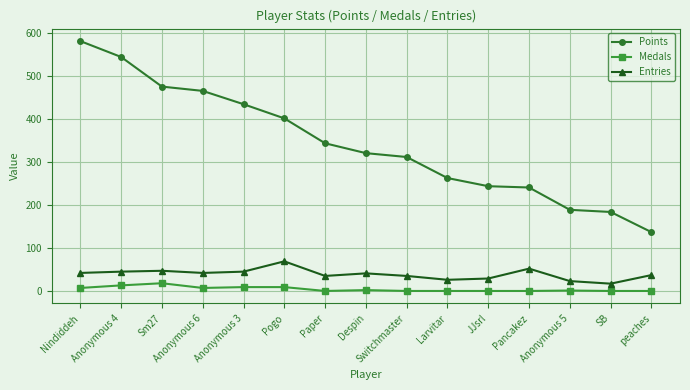

True or false: Medals and Points cross at least once.

False